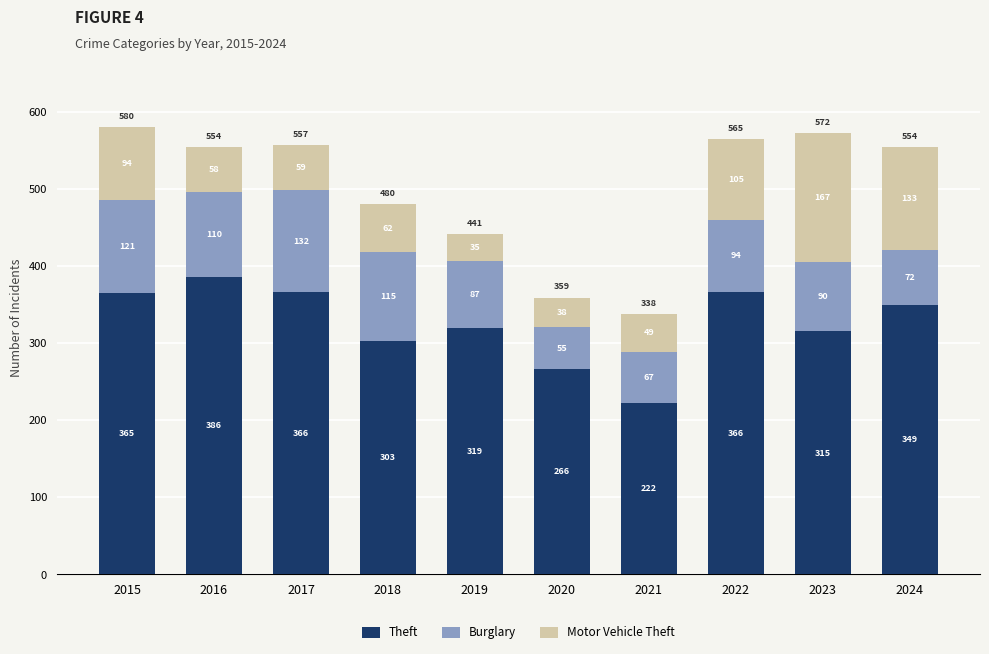

What is the average value of the Theft series?

326